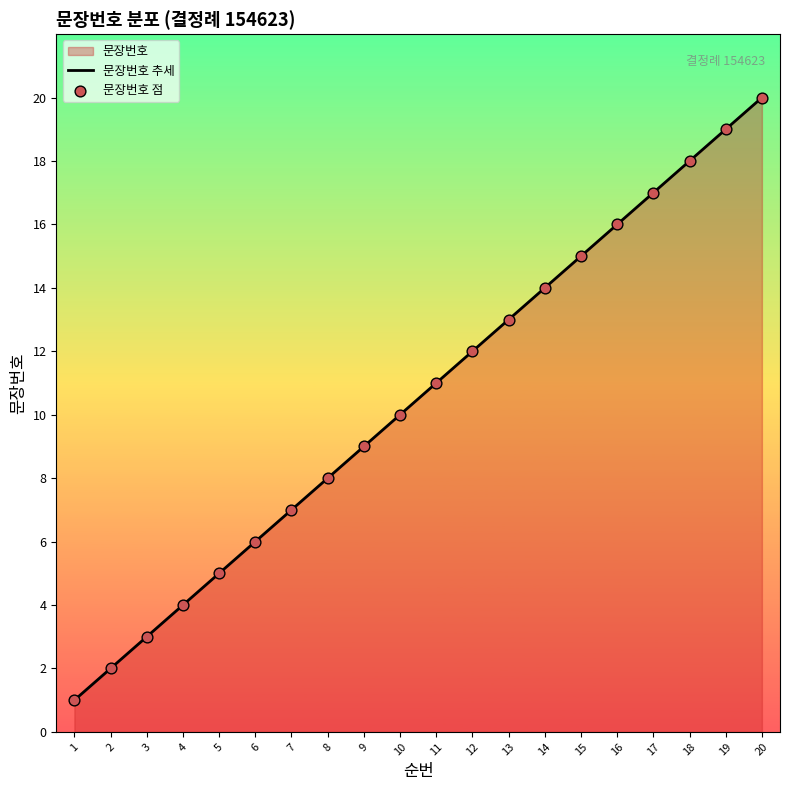

Which series contains the lowest Y value?

문장번호 추세